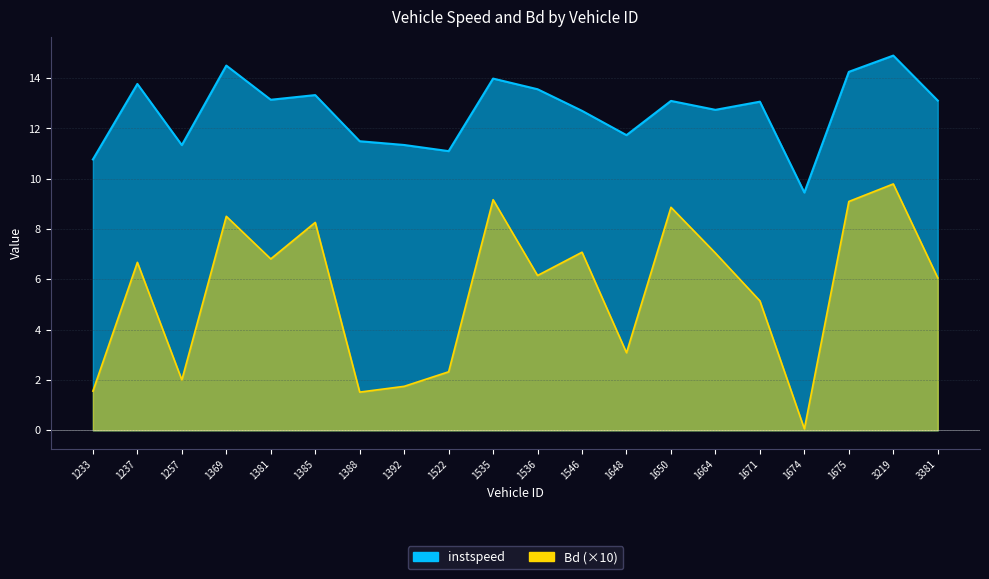

What is the total value across all series at 1675?

23.4